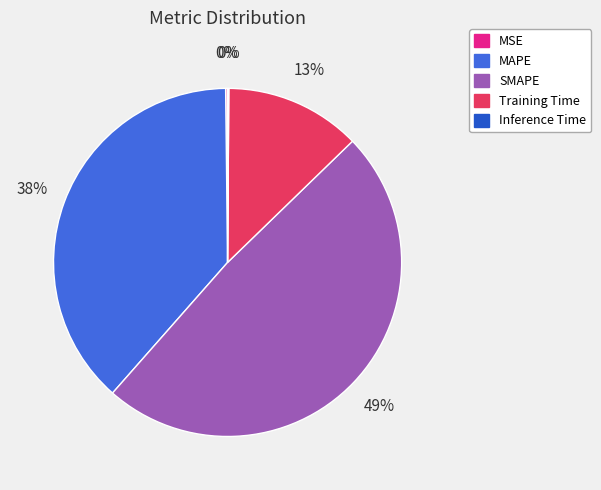

Between SMAPE and MAPE, which is larger?

SMAPE